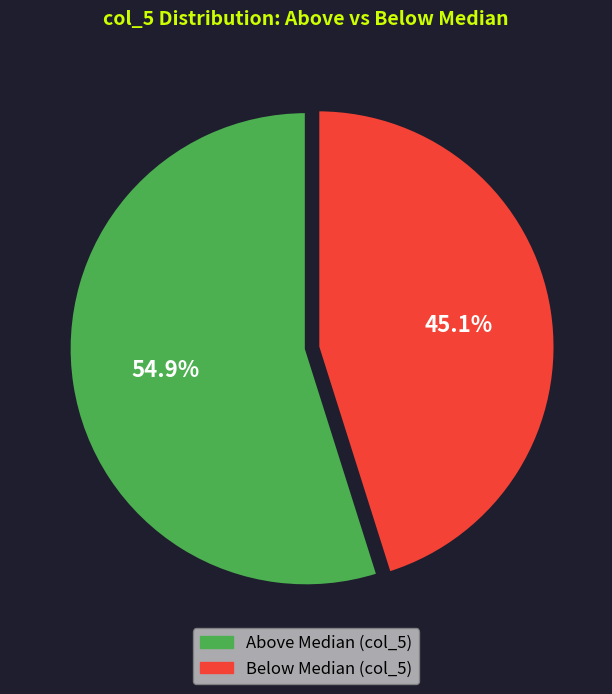

To the nearest percent, what is the difference between the largest and smallest slice percentages?

10%